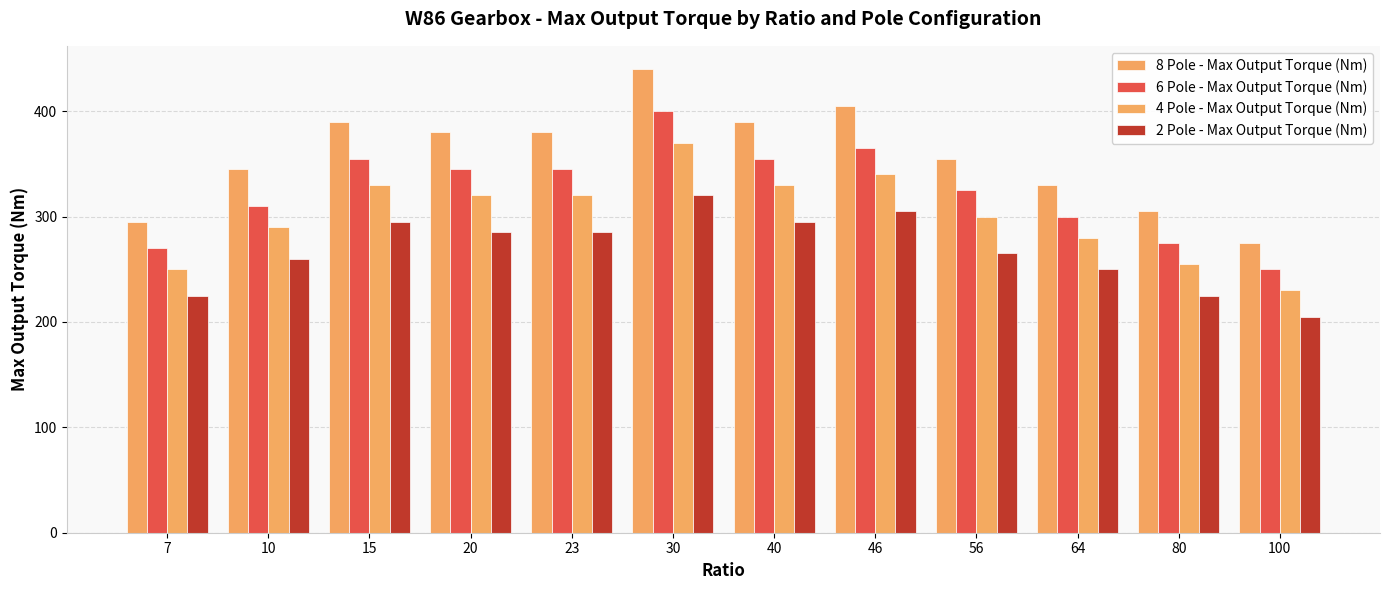

Between 20 and 23, which series saw the biggest shift?

8 Pole - Max Output Torque (Nm)